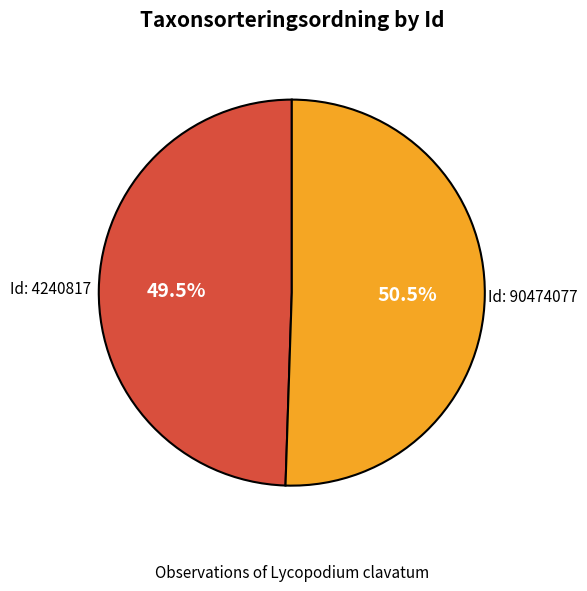

Which has a higher value, Id: 90474077 or Id: 4240817?

Id: 90474077